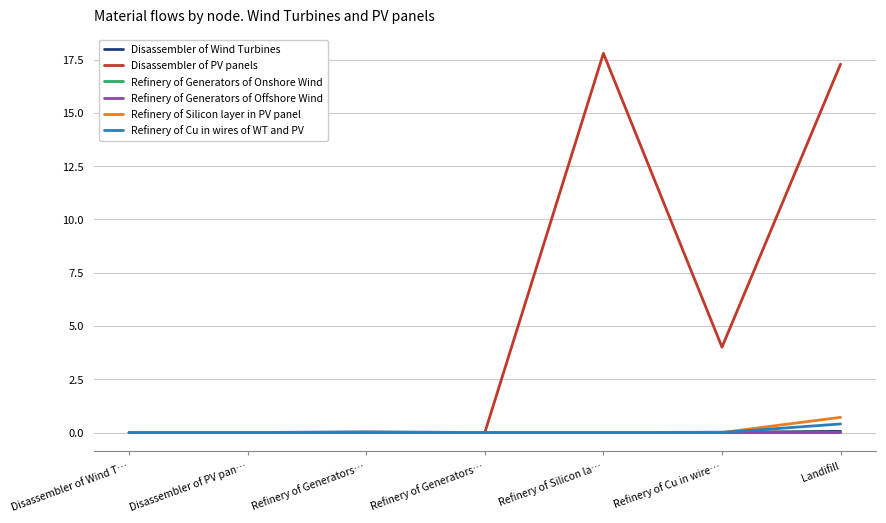

Is the value of Refinery of Cu in wires of WT and PV at Refinery of Generators… greater than the value of Refinery of Generators of Onshore Wind at Disassembler of Wind T…?

No